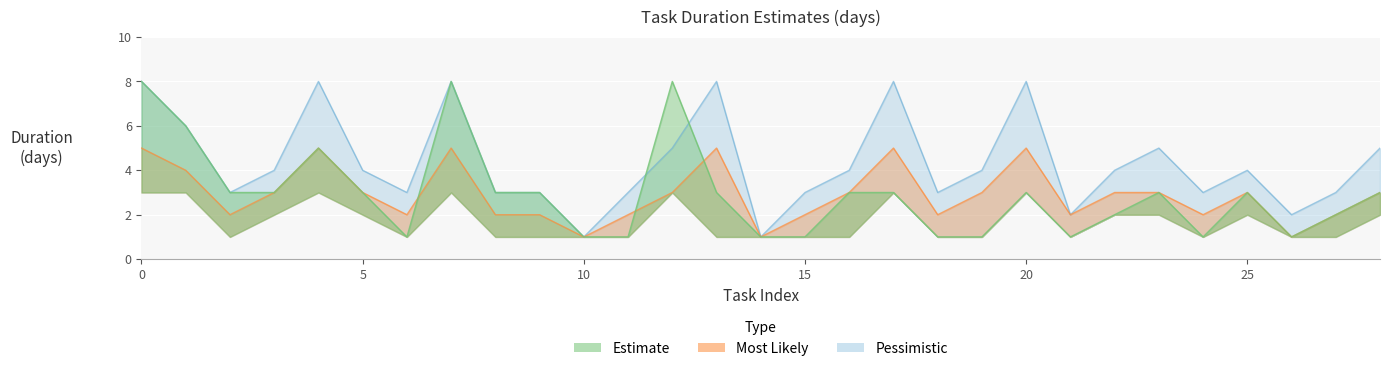

Which series has the largest range (max minus min)?

Pessimistic